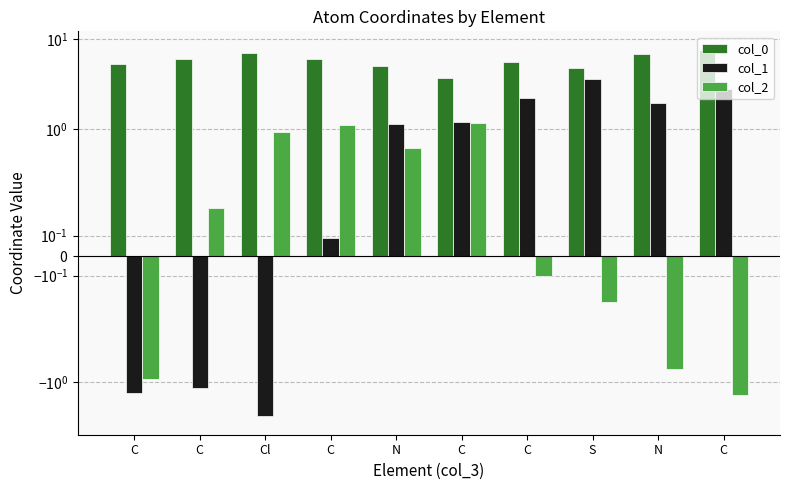

The value of col_2 at C is 1.1. True or false?

True